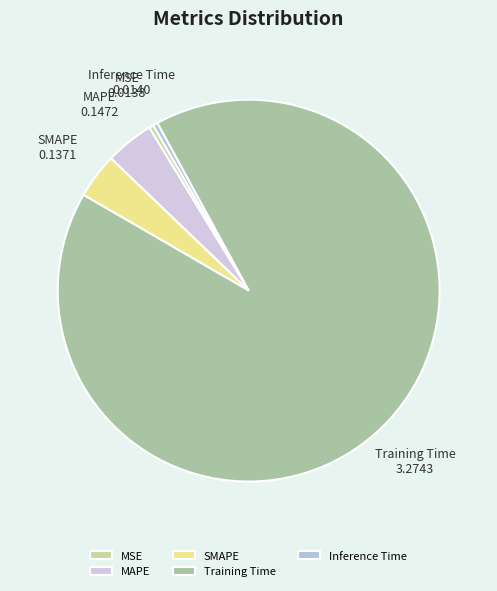

Which category has the biggest portion of the pie?

Training Time